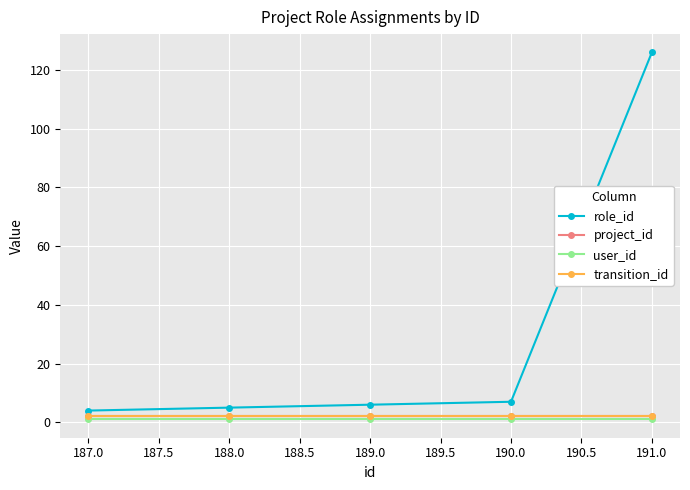

Which series has the largest total across all categories?

role_id